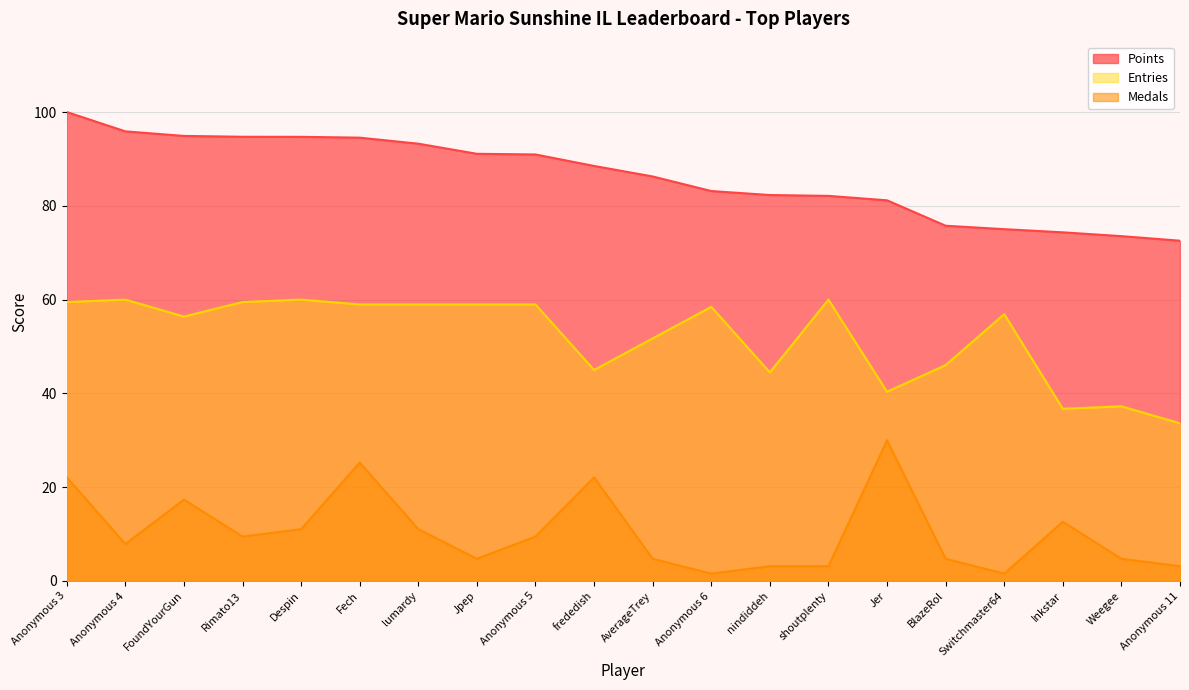

What is the difference between the second highest and second lowest values in the Entries series?

23.3